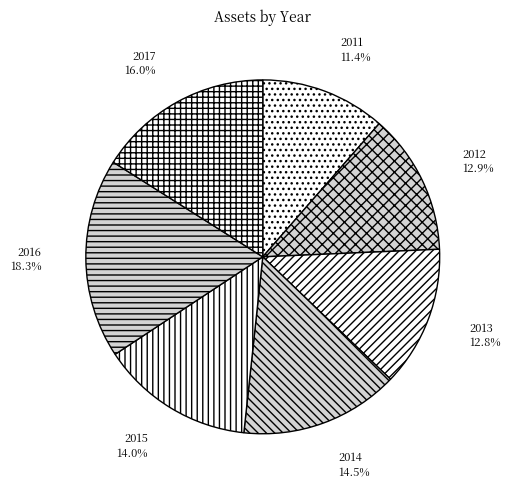

True or false: 2014 accounts for 7% of the total.

False